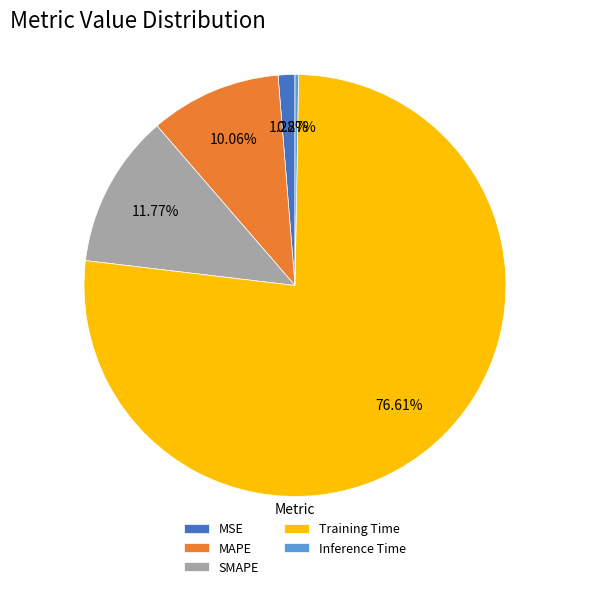

Do MAPE and Training Time together represent more than half of the pie?

Yes